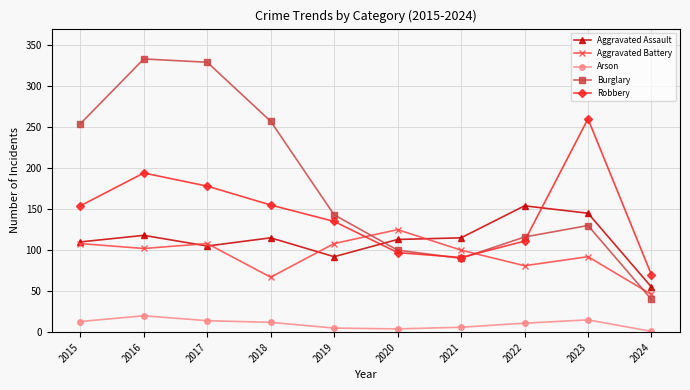

What is the sum of the Robbery values at 2020 and 2016?

291